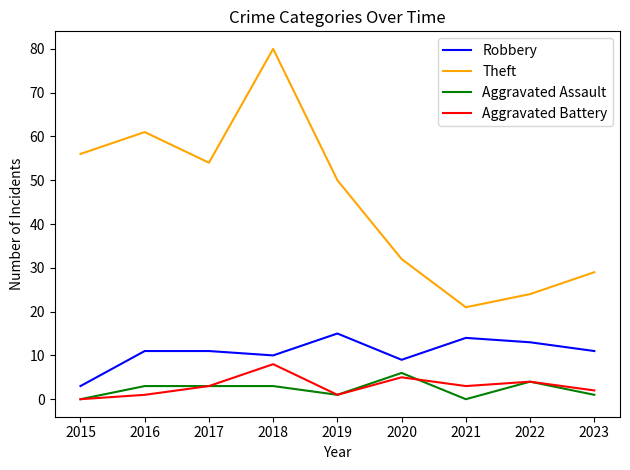

What is the total value across all series at 2023?

43